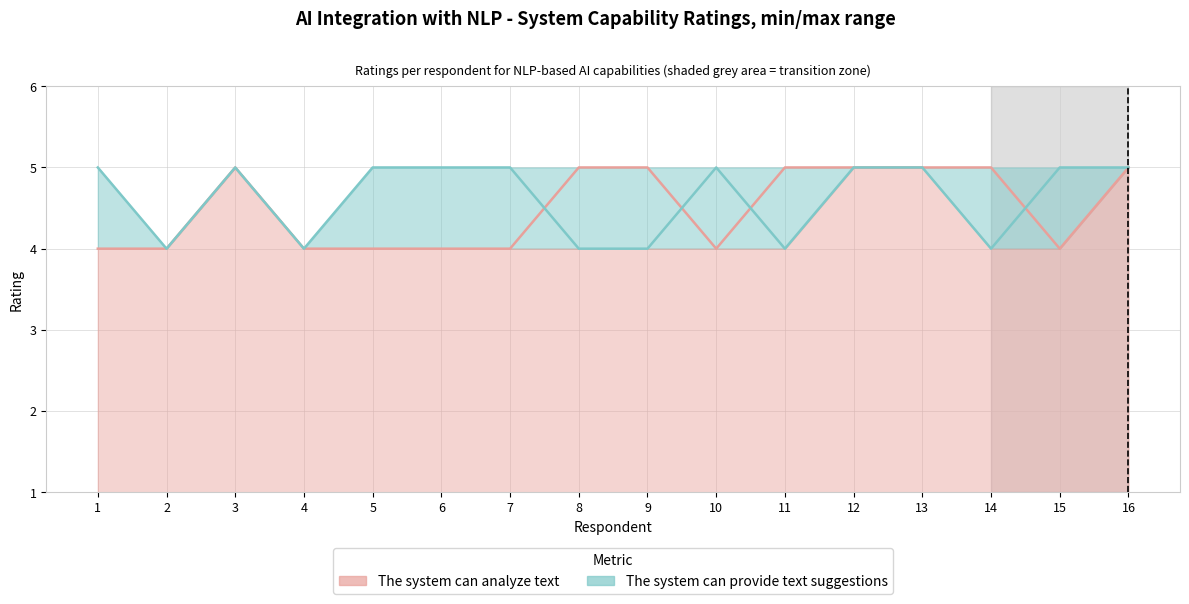

List the series in order of their peak value, highest first.

The system can analyze text, The system can provide text suggestions